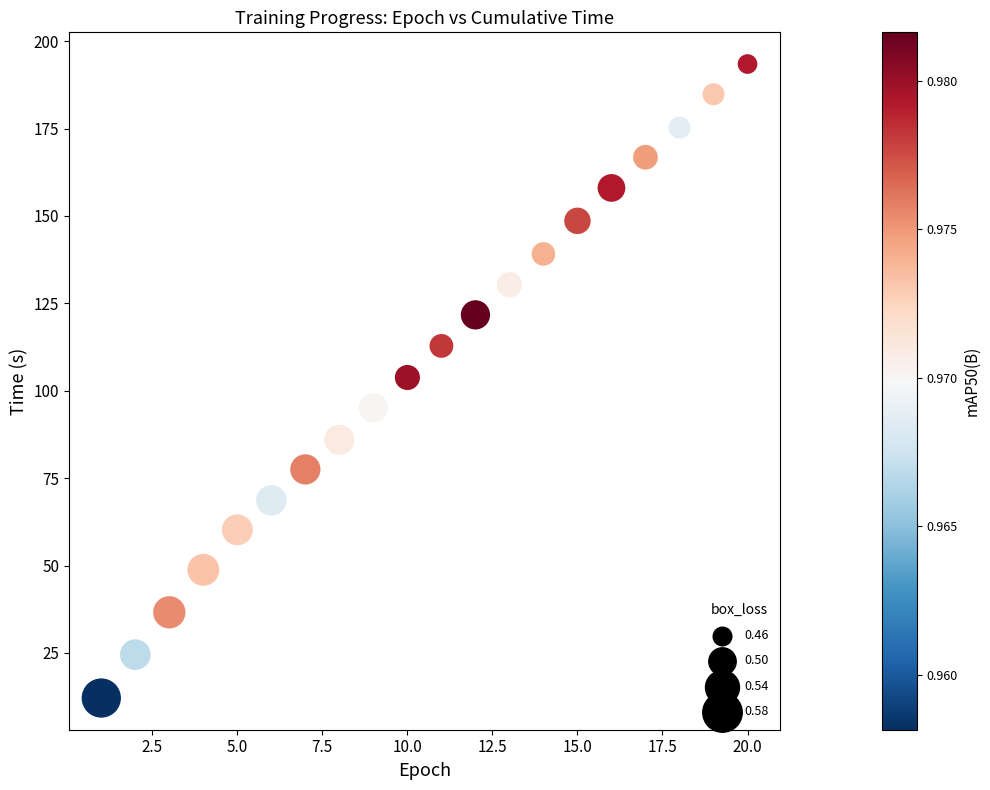

What is the range of X values (max minus min)?

19.0